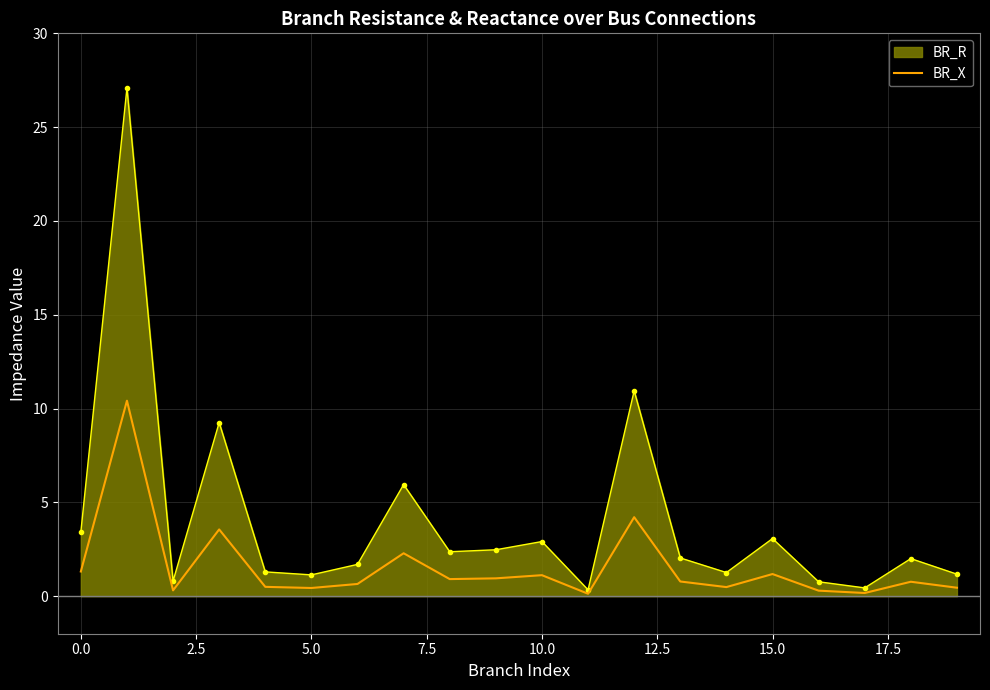

List the series in order of their overall mean, highest first.

BR_R, BR_X